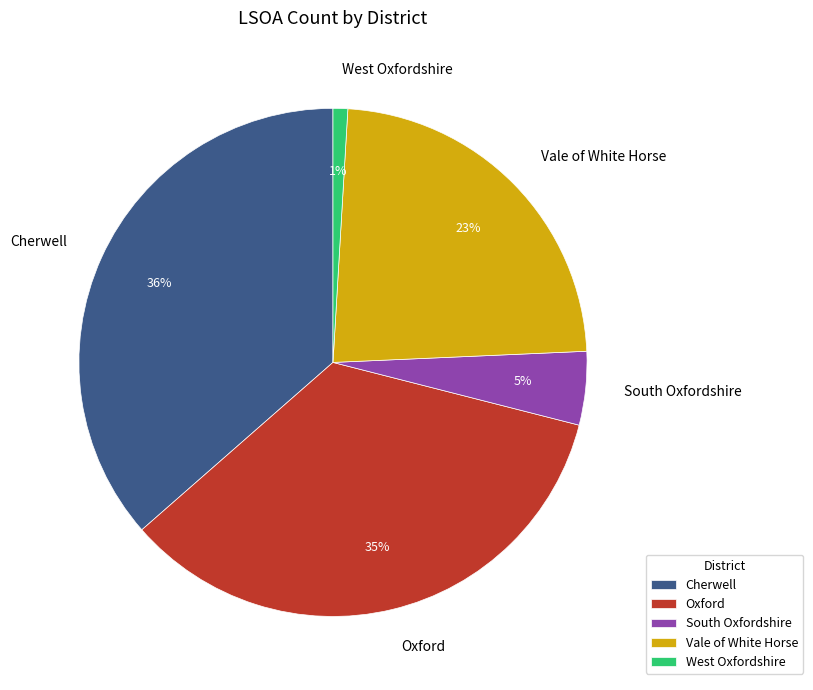

What percentage is the South Oxfordshire slice, to the nearest percent?

5%